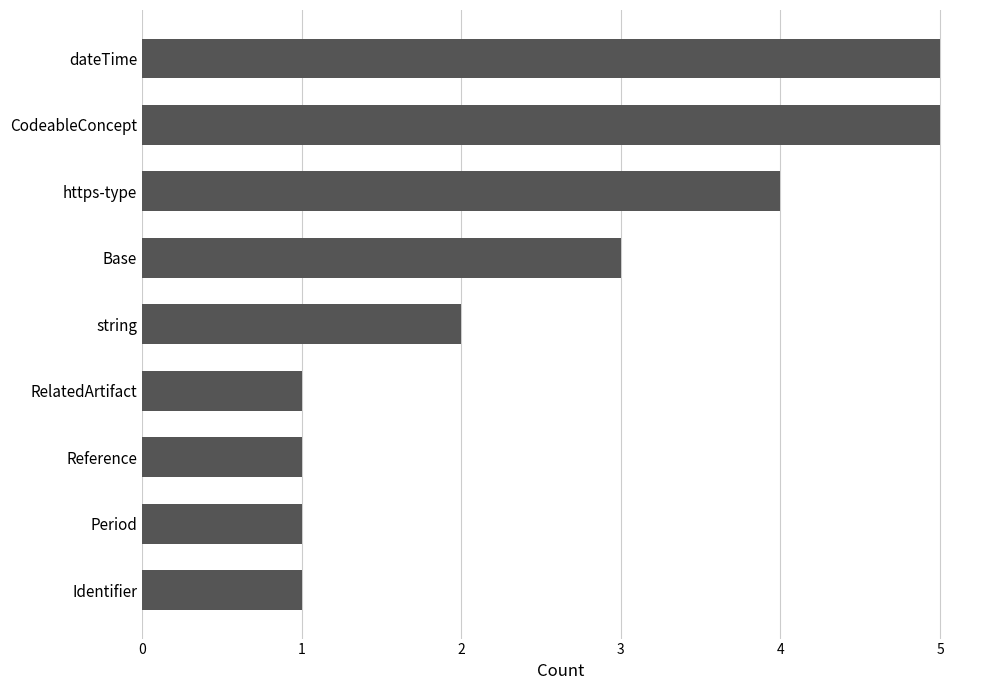

How many bars are there in total?

9